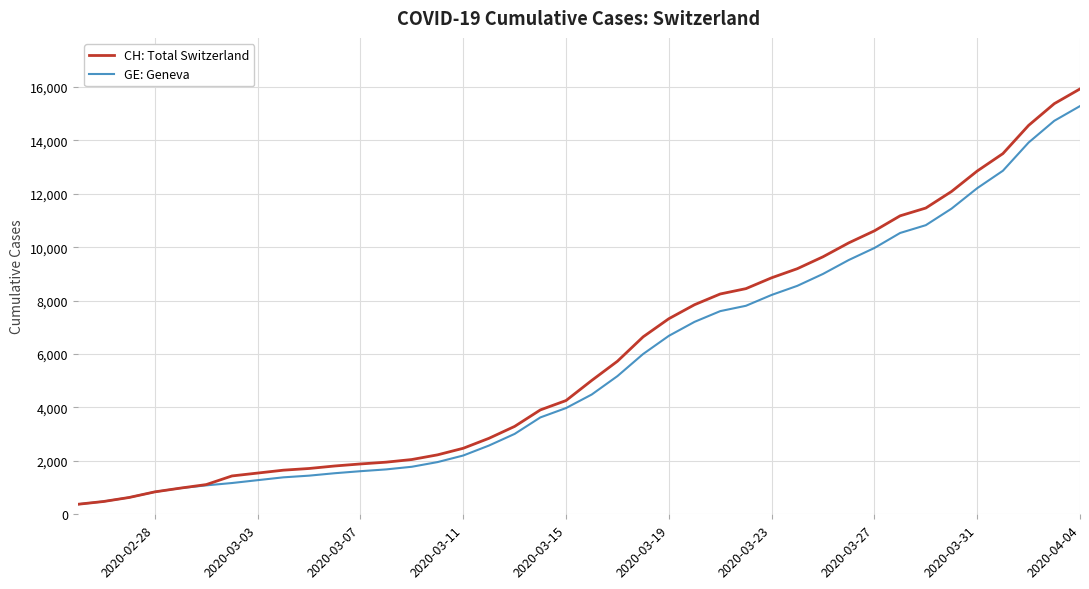

What is the smallest value displayed?

375